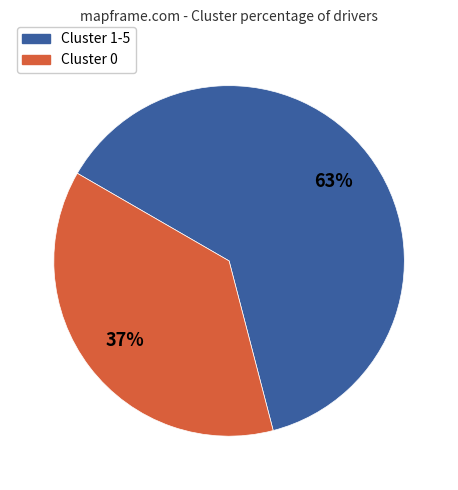

Does any single category account for the majority?

Yes